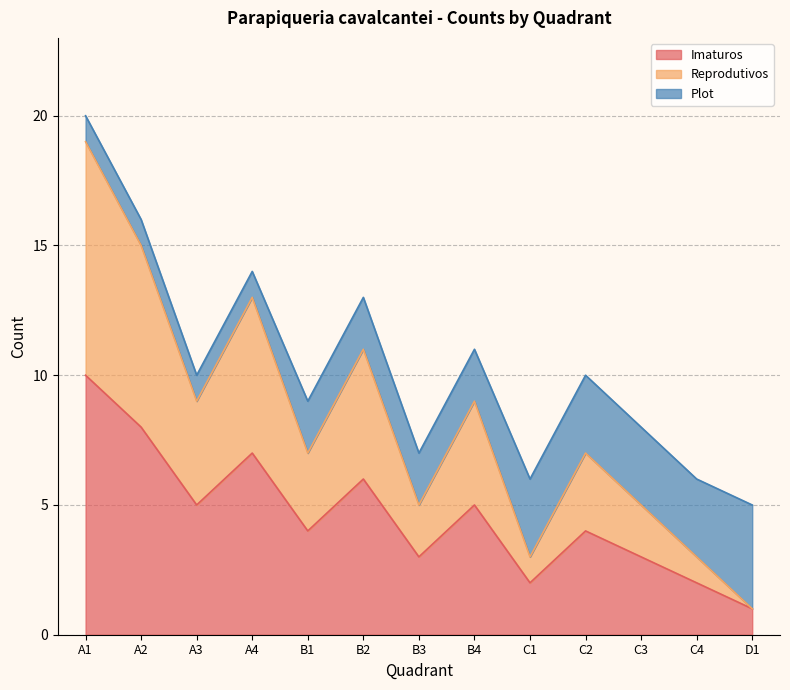

The Imaturos series shows 4 at B1. True or false?

True